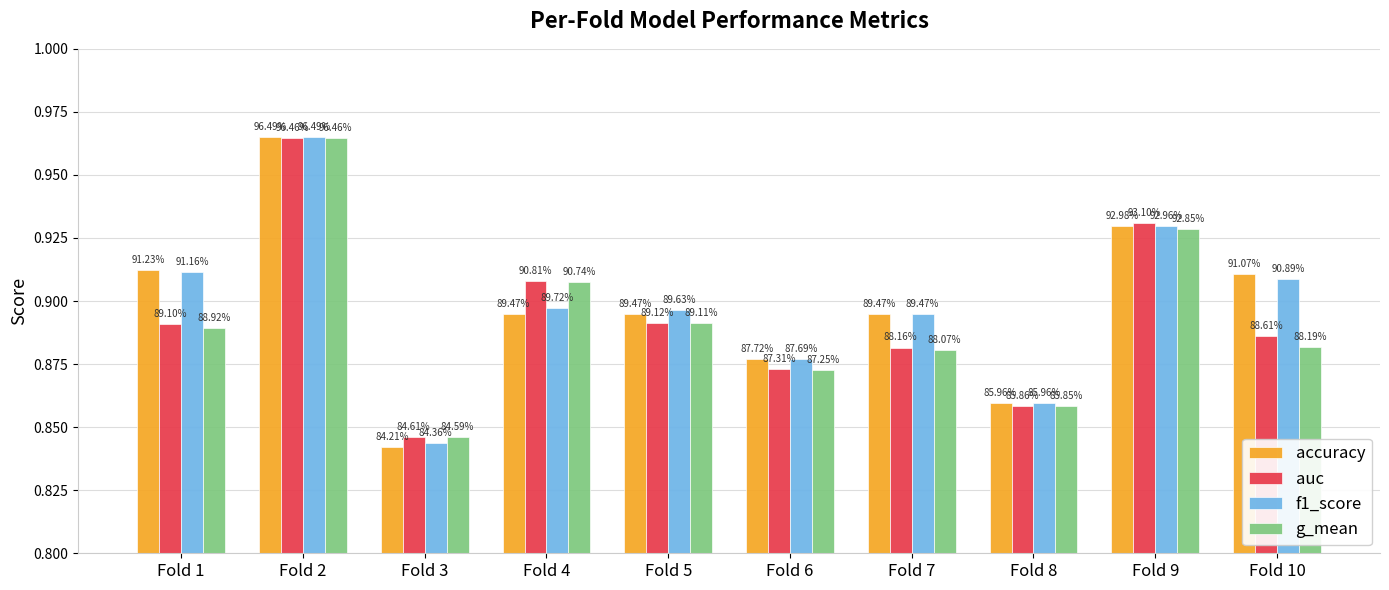

True or false: g_mean has a value of 0.9 at Fold 9.

True